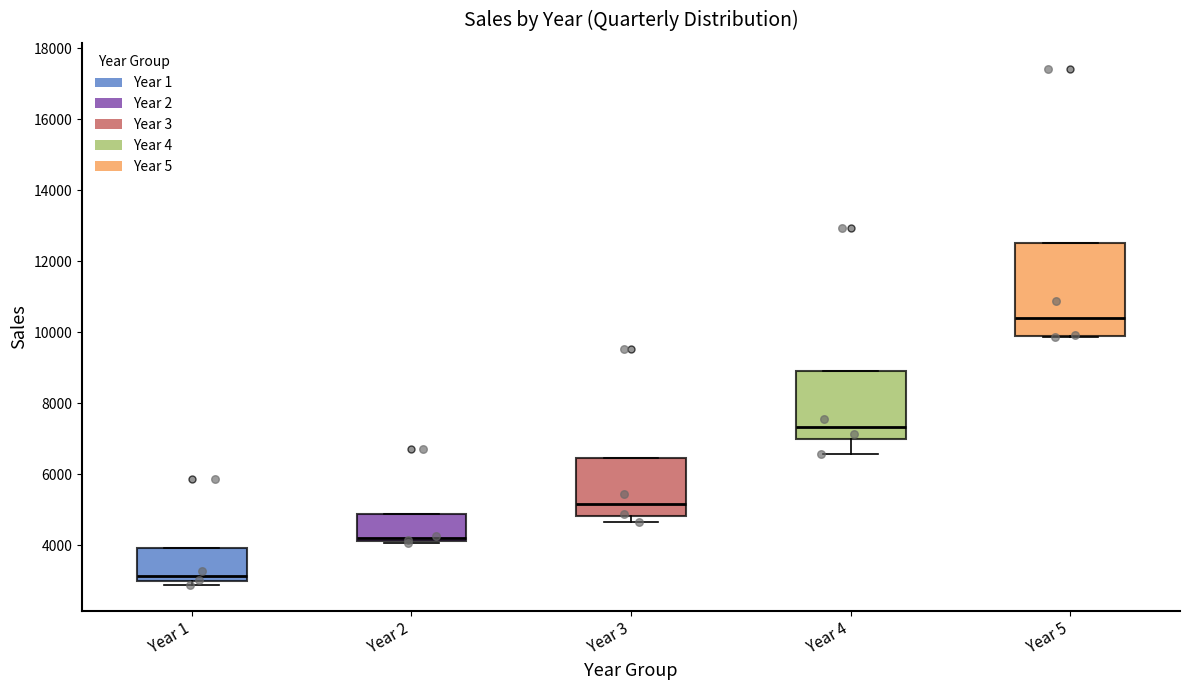

Reading left to right, read every box against the y-axis: the position of its median line, the range the box covers, and the ends of its whiskers. The values are not printed on the chart, so give them approximately, as read against the axis.

Year 1: median 3200, box 3000 to 4000, whiskers 2800 to 4000
Year 2: median 4200 (just above the box's lower edge), box 4200 to 4800, whiskers 4000 to 4800
Year 3: median 5200, box 4800 to 6400, whiskers 4600 to 6400
Year 4: median 7400, box 7000 to 9000, whiskers 6600 to 9000
Year 5: median 10400, box 9800 to 12600, whiskers 9800 to 12600